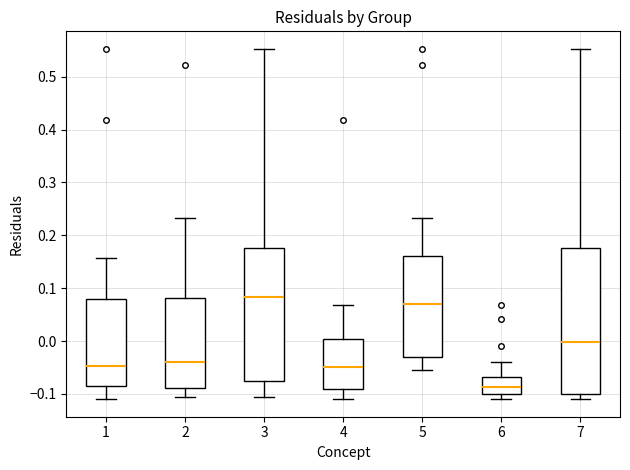

Which box has the lowest median line?

6